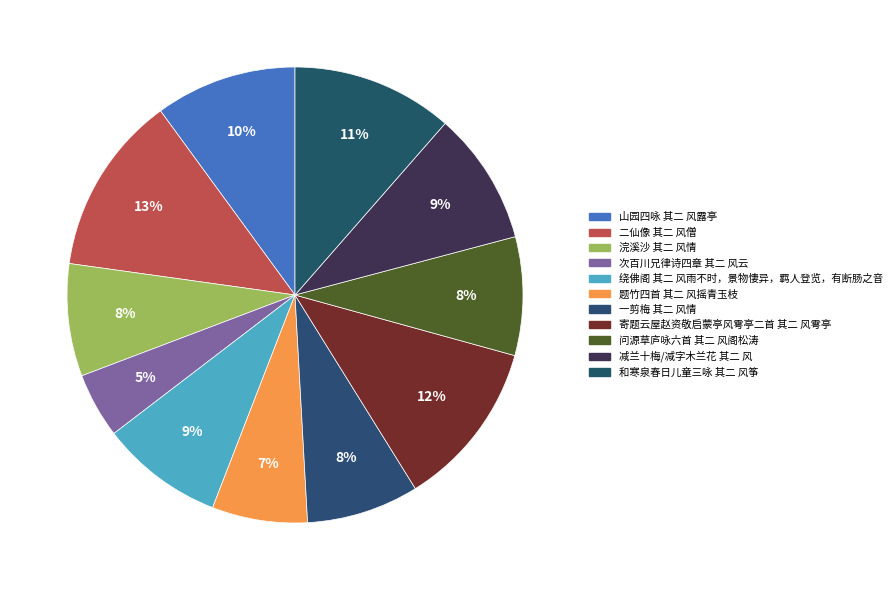

Which category has the smallest portion of the pie?

次百川兄律诗四章 其二 风云